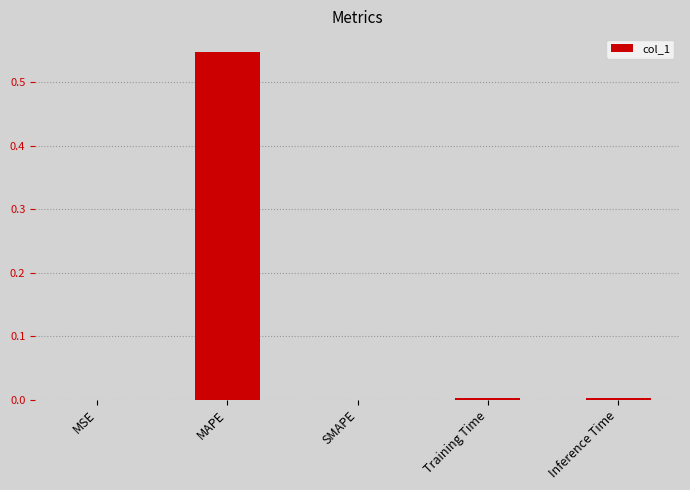

What is the sum of all values?

0.6